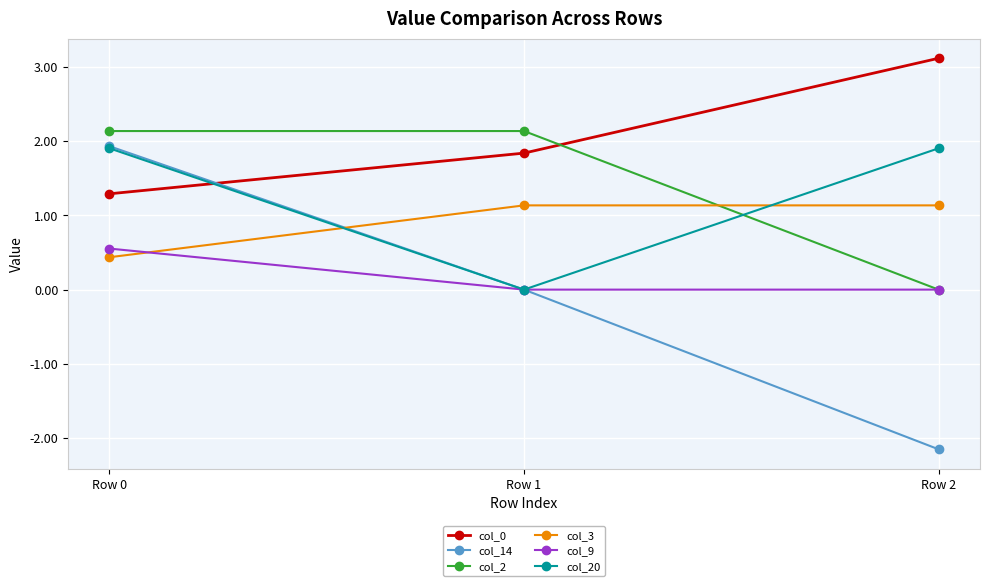

Read the col_3 value at Row 2.

1.1